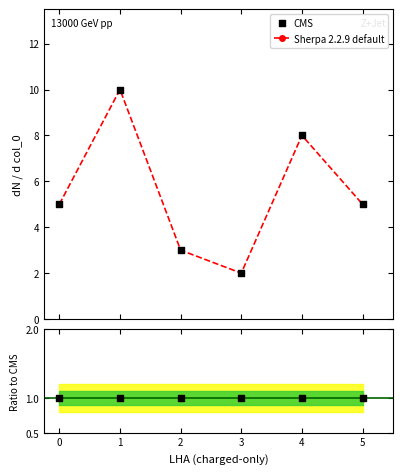

Approximately how many times larger is the value at 0 compared to 1?

0.5